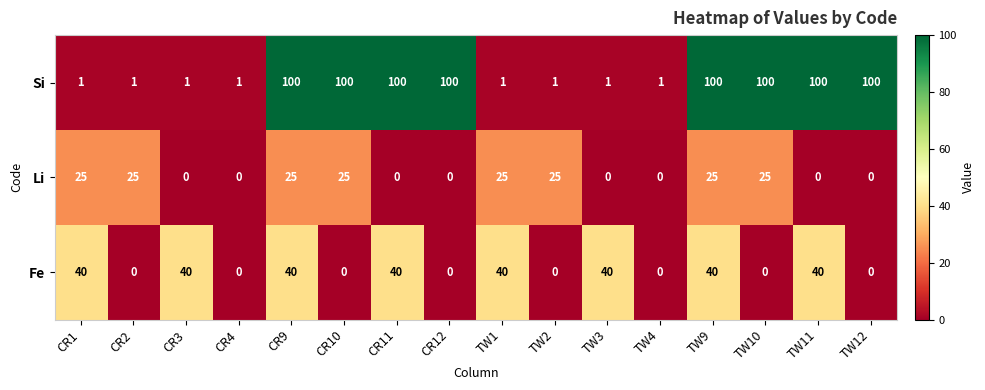

What is the difference between the maximum and minimum values in the Fe series?

40